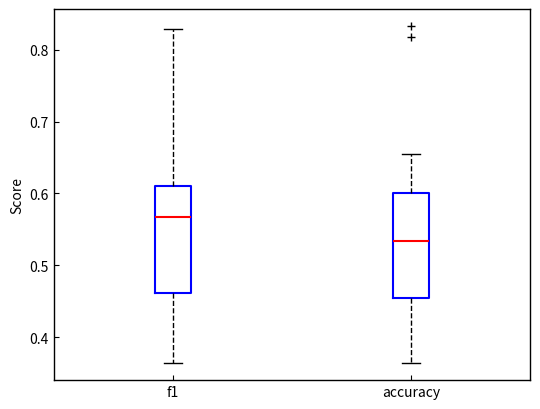

Where does the lower whisker of the box for f1 end on the y-axis? The values are not printed on the chart, so give them approximately, as read against the axis.

0.36